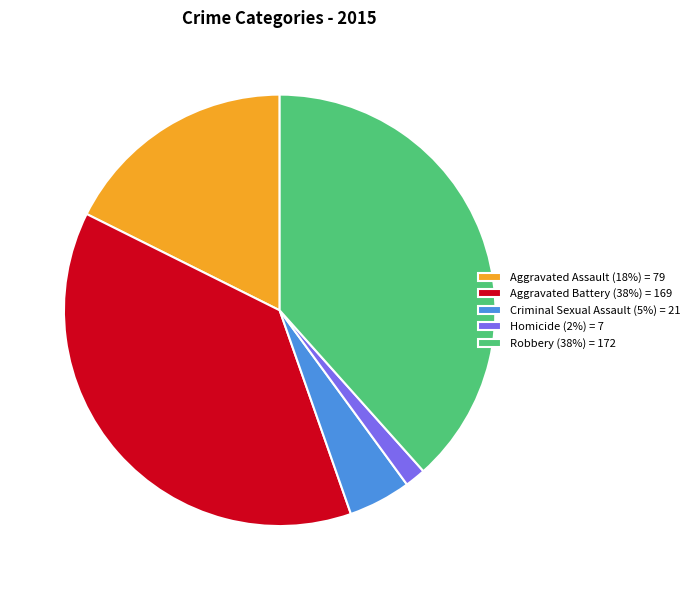

Combined, do Homicide and Robbery account for over 50%?

No